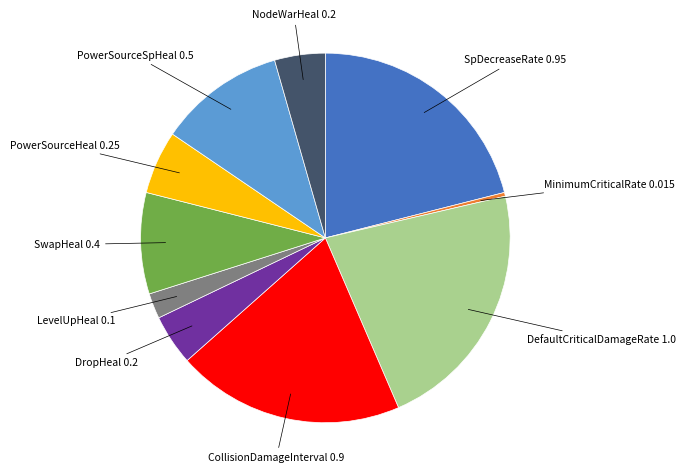

True or false: CollisionDamageInterval accounts for 20% of the total.

True